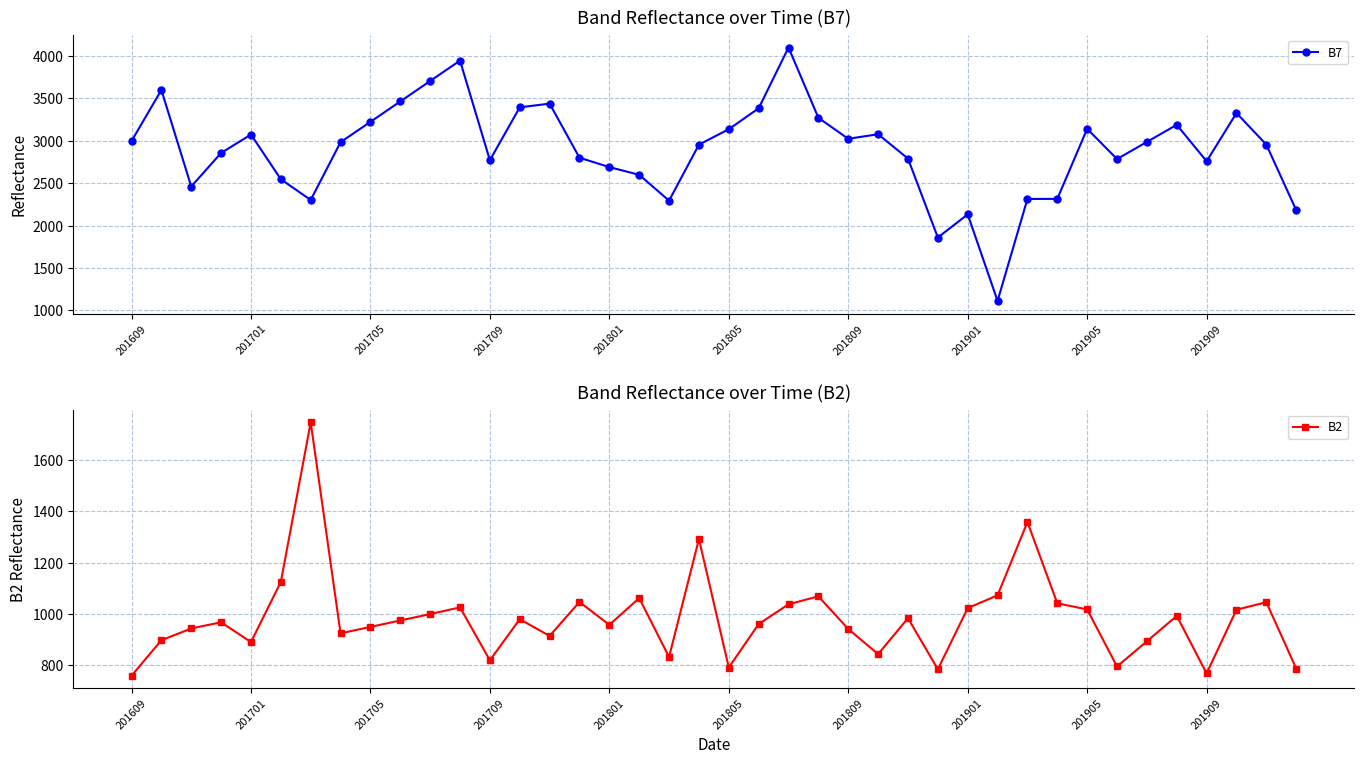

How many data points in B7 are less than 2984?

20